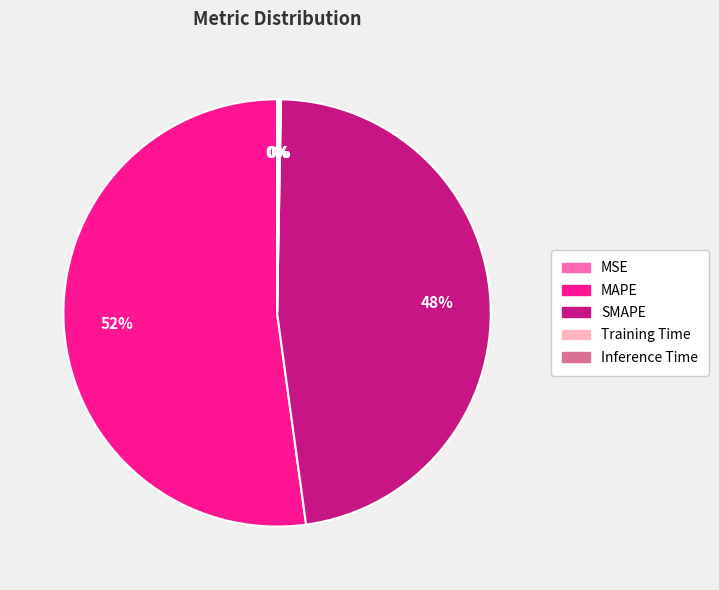

Which category has the biggest portion of the pie?

MAPE